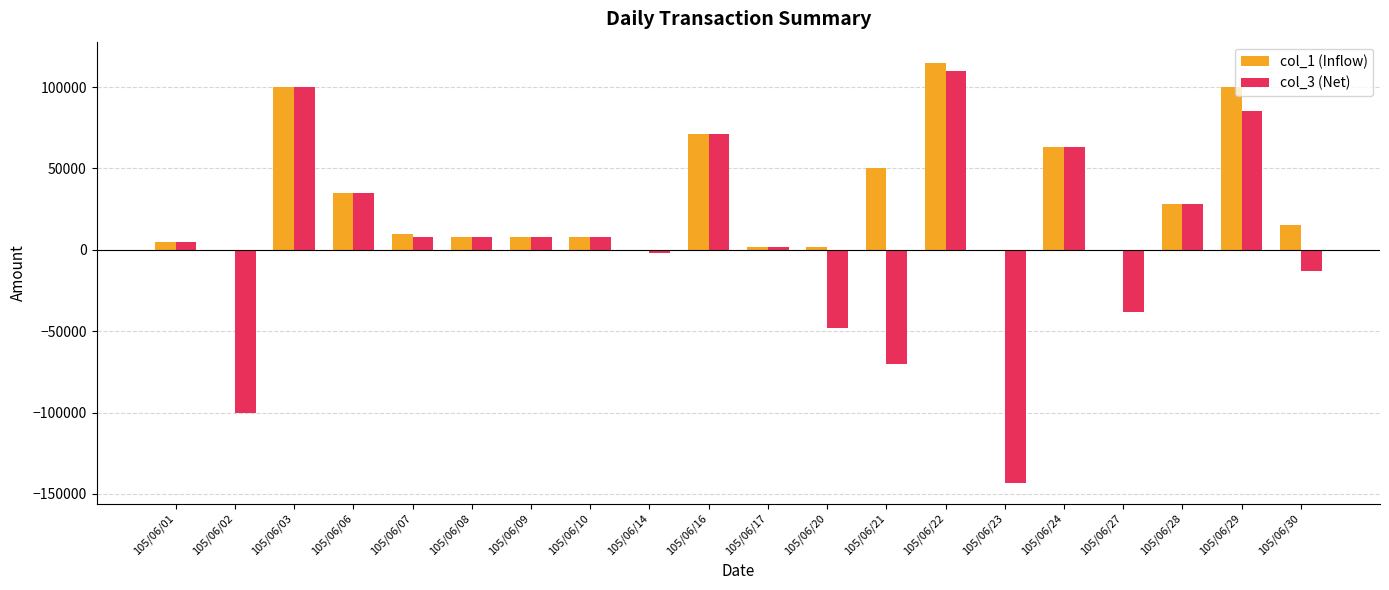

Which category has the highest value in the col_3 (Net) series?

105/06/22